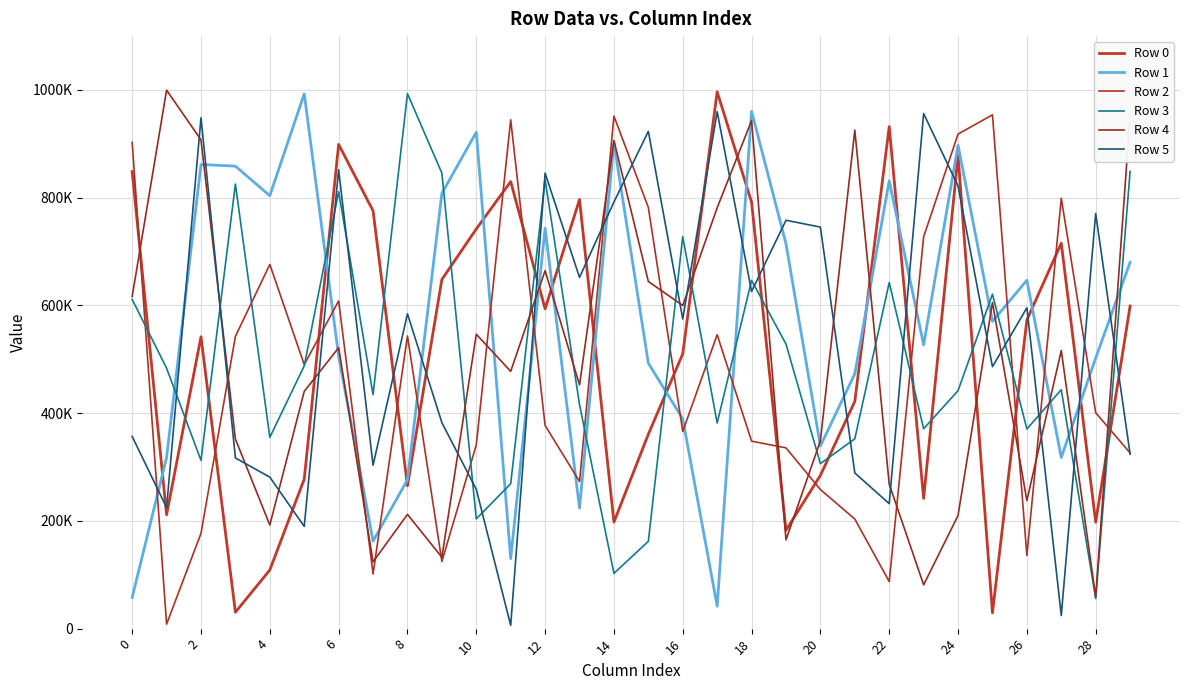

At which category is the sum across all series the highest?

18